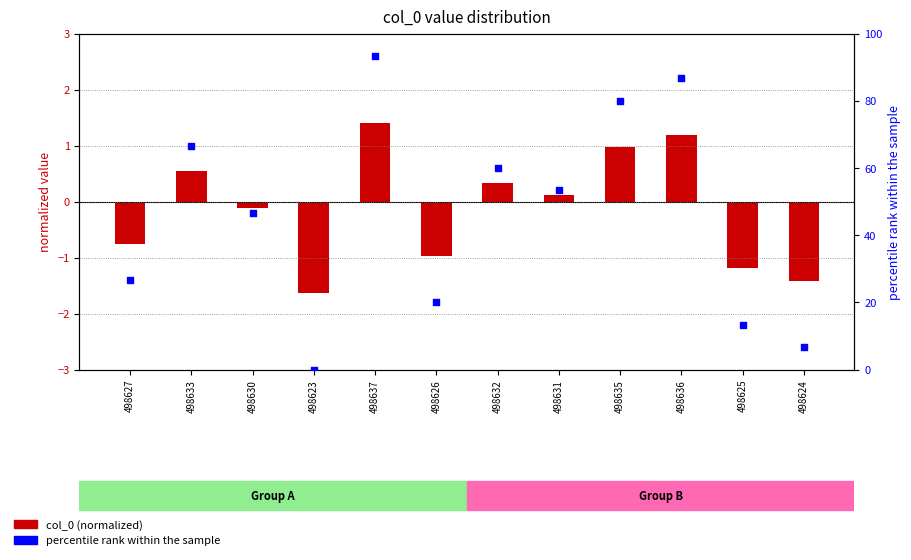

Which series has the widest spread of Y values?

percentile rank